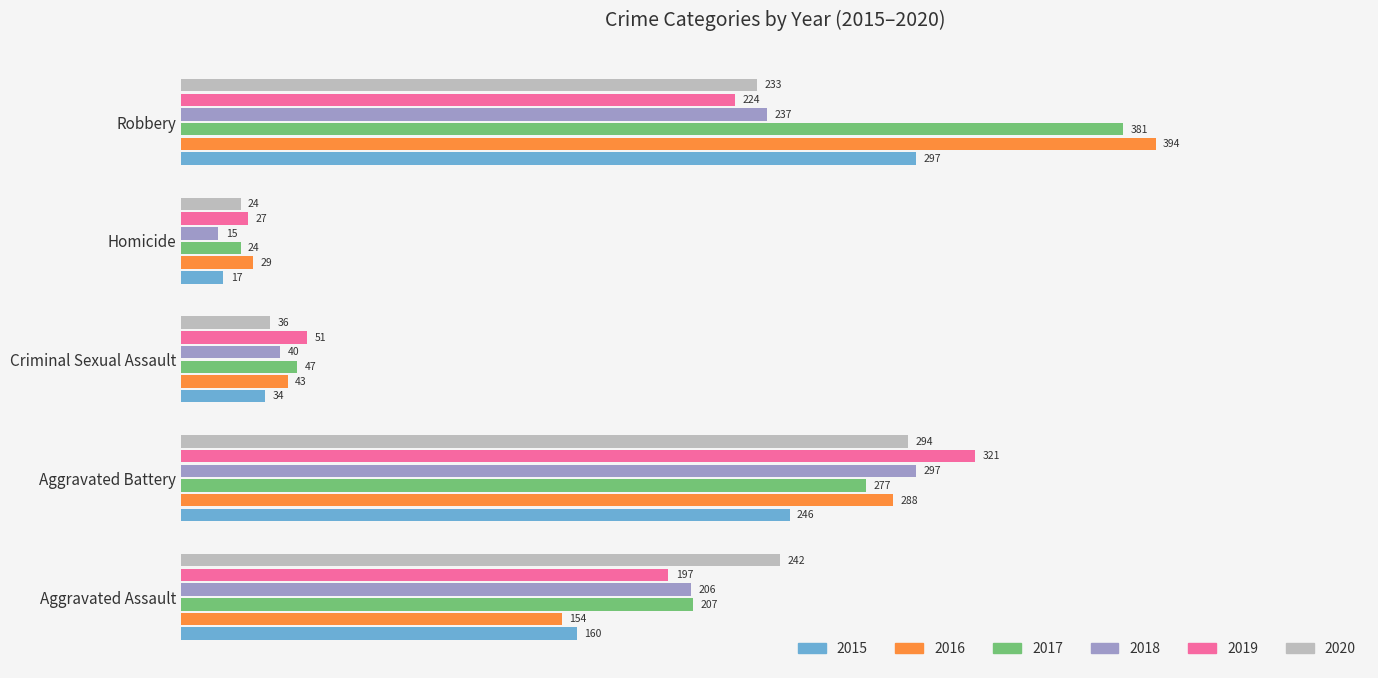

Which series has the largest total across all categories?

2017